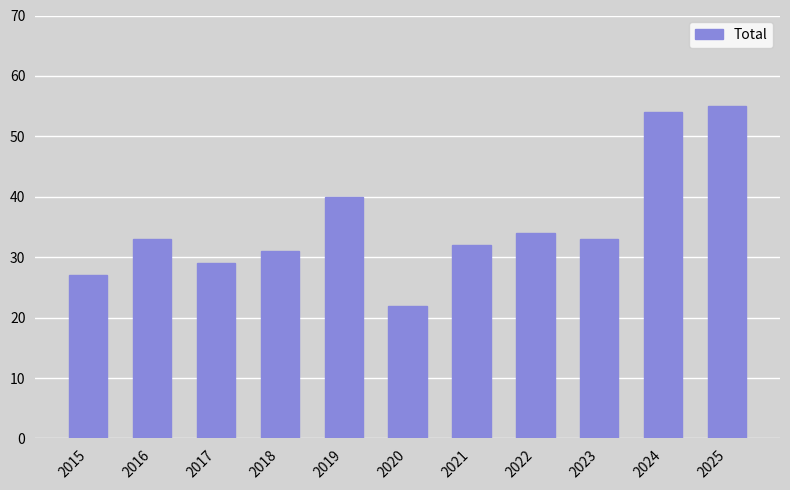

Does the chart contain stacked bars?

No